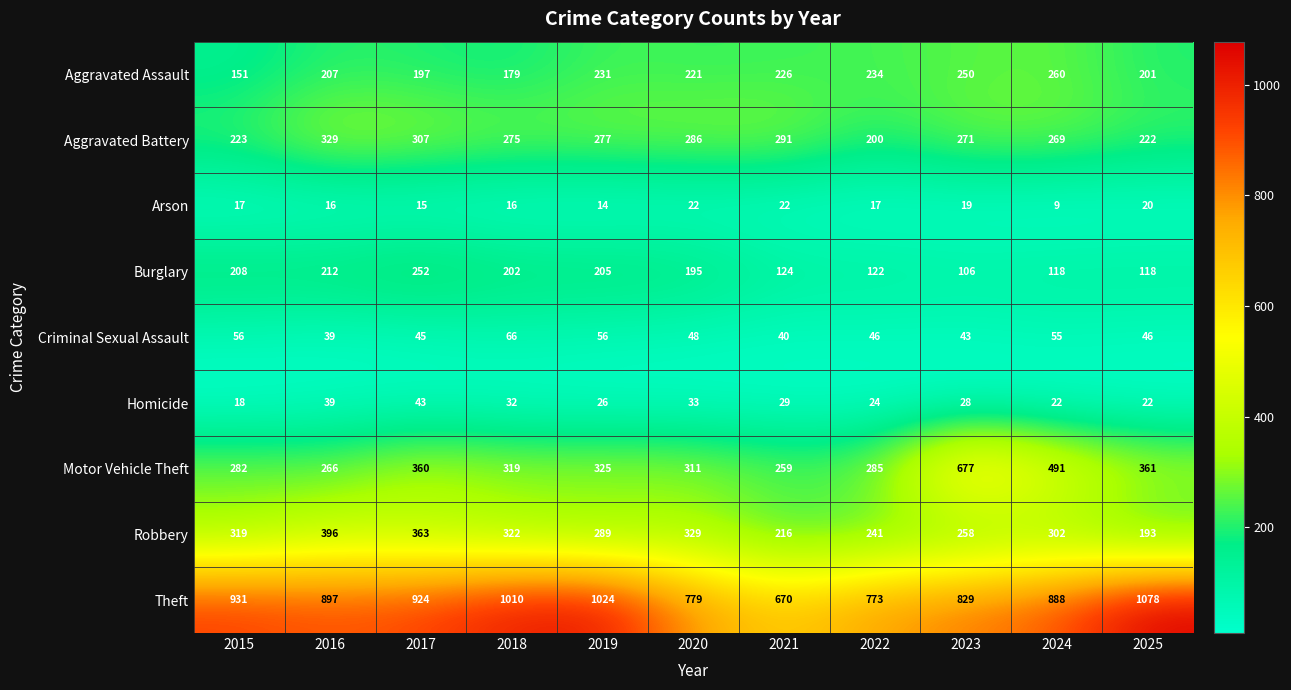

List the series in order of their peak value, highest first.

Theft, Motor Vehicle Theft, Robbery, Aggravated Battery, Aggravated Assault, Burglary, Criminal Sexual Assault, Homicide, Arson